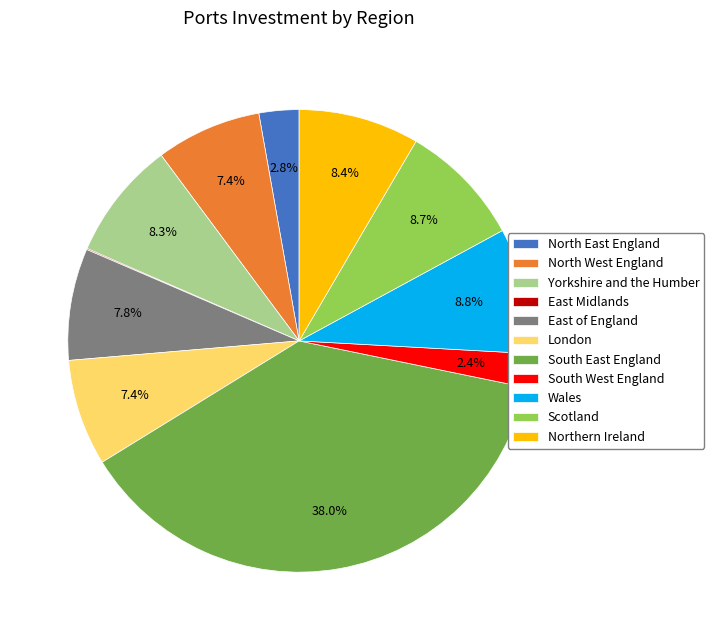

The Yorkshire and the Humber slice represents 8% of the pie. True or false?

True